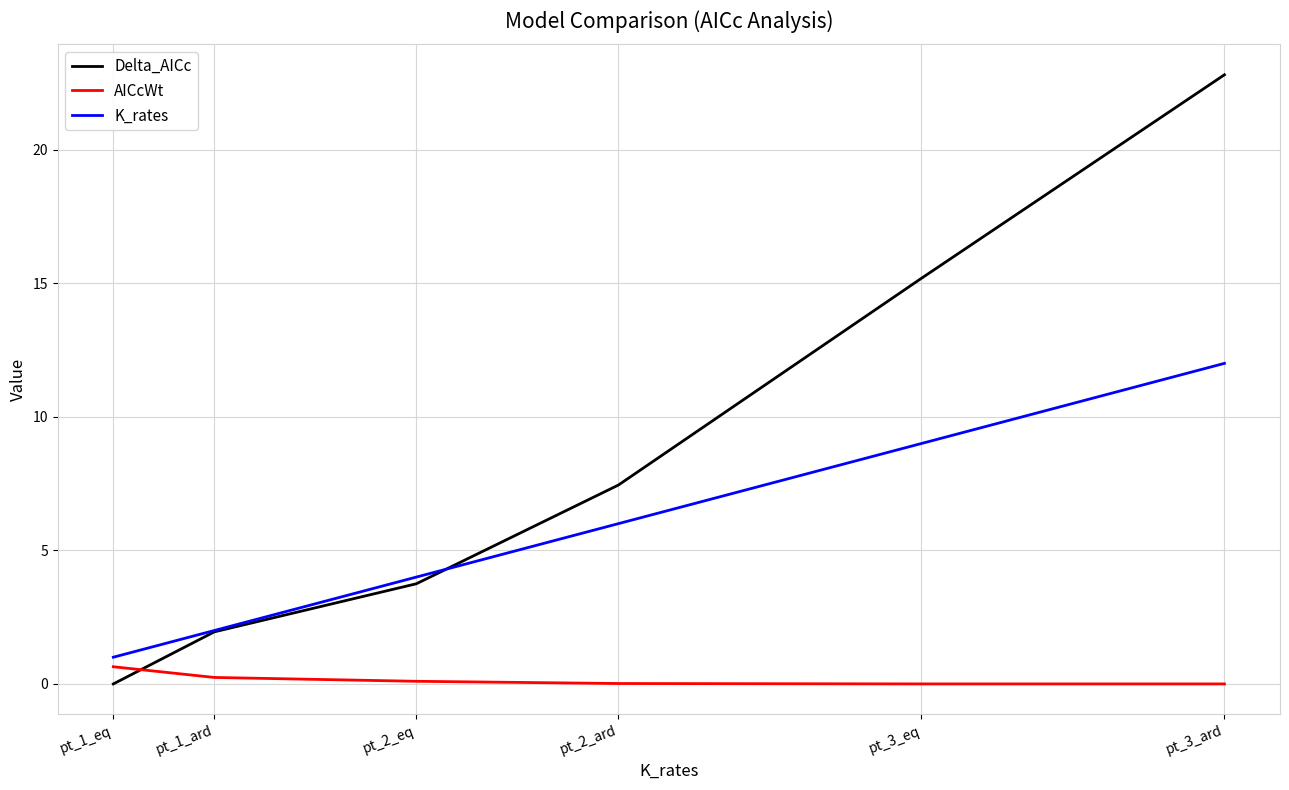

Where do Delta_AICc and AICcWt first cross each other?

pt_1_eq and pt_1_ard